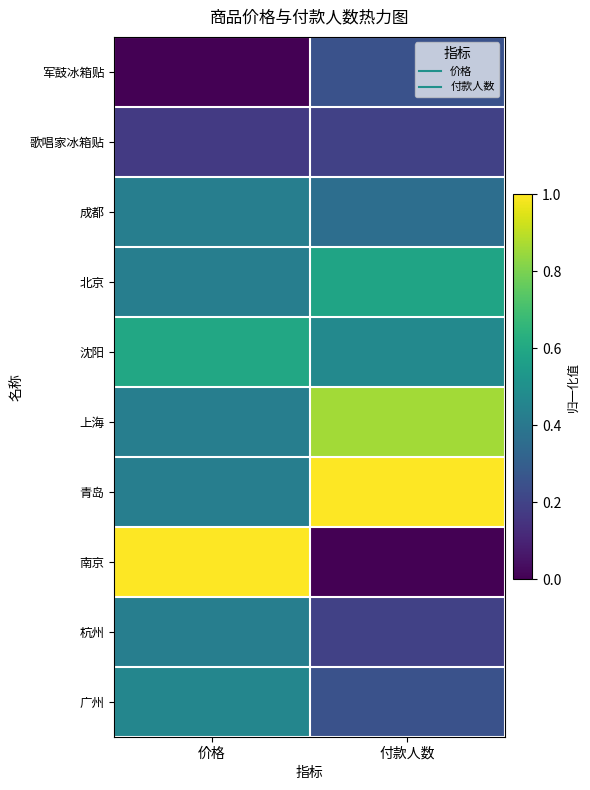

Rank the series by their maximum value, from highest to lowest.

青岛, 南京, 上海, 沈阳, 北京, 广州, 成都, 杭州, 军鼓冰箱贴, 歌唱家冰箱贴